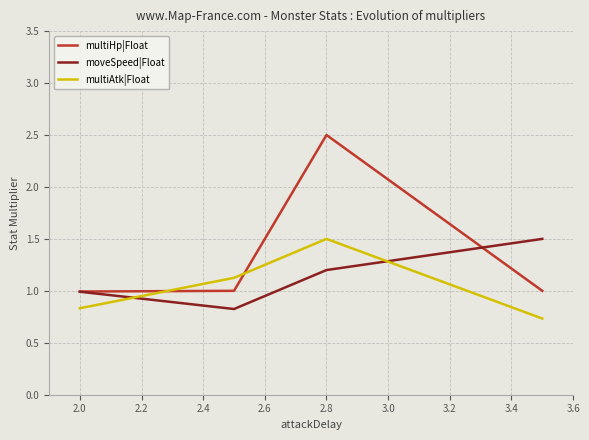

What is the minimum value for multiHp|Float?

1.0